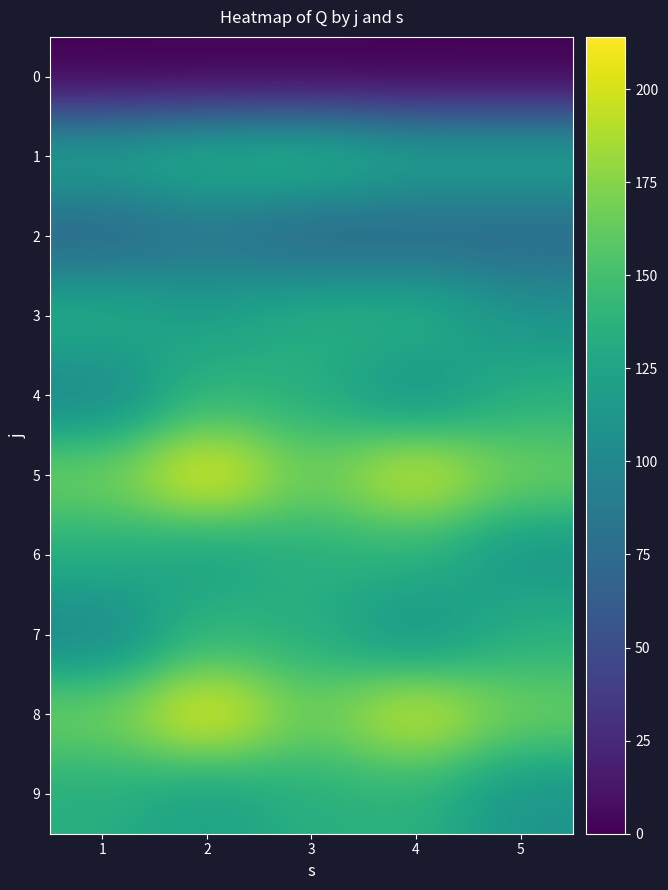

Count the number of categories in the chart.

5